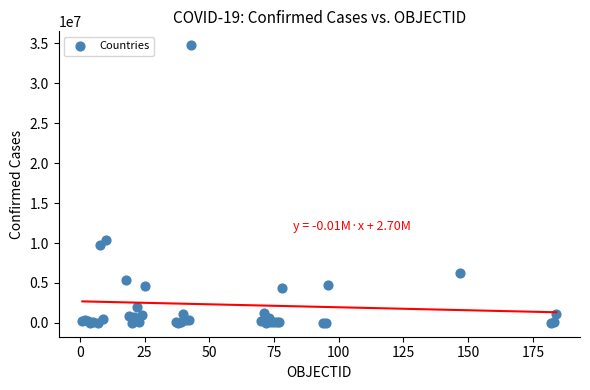

What Y value in the scatter plot is closest to 17394037?

10342827